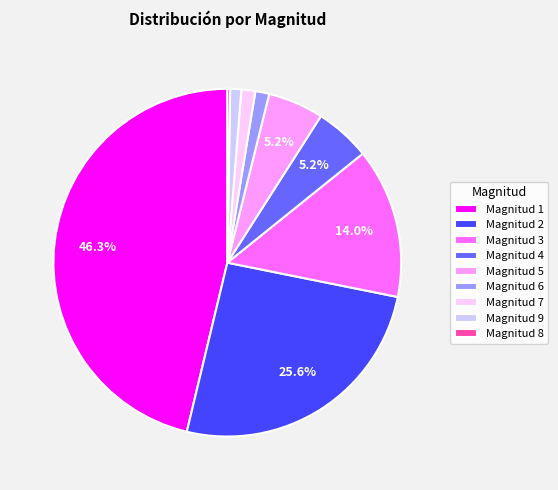

What percentage is the Magnitud 4 slice, to the nearest percent?

5%